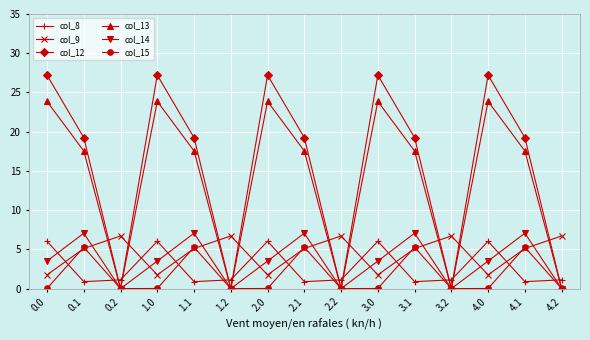

Which series has the largest total across all categories?

col_12